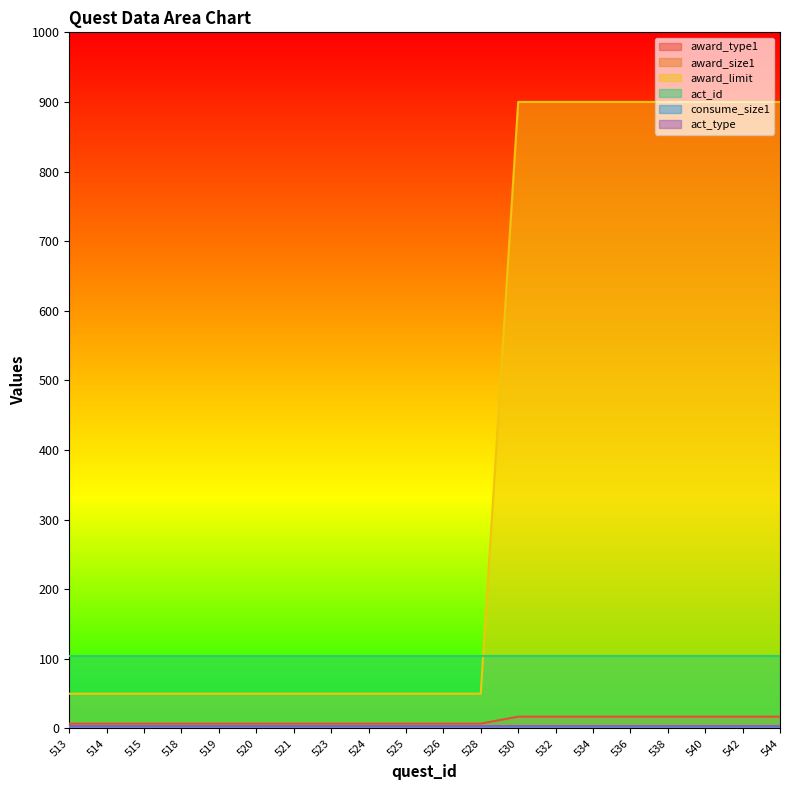

At which label does award_size1 reach its peak?

513